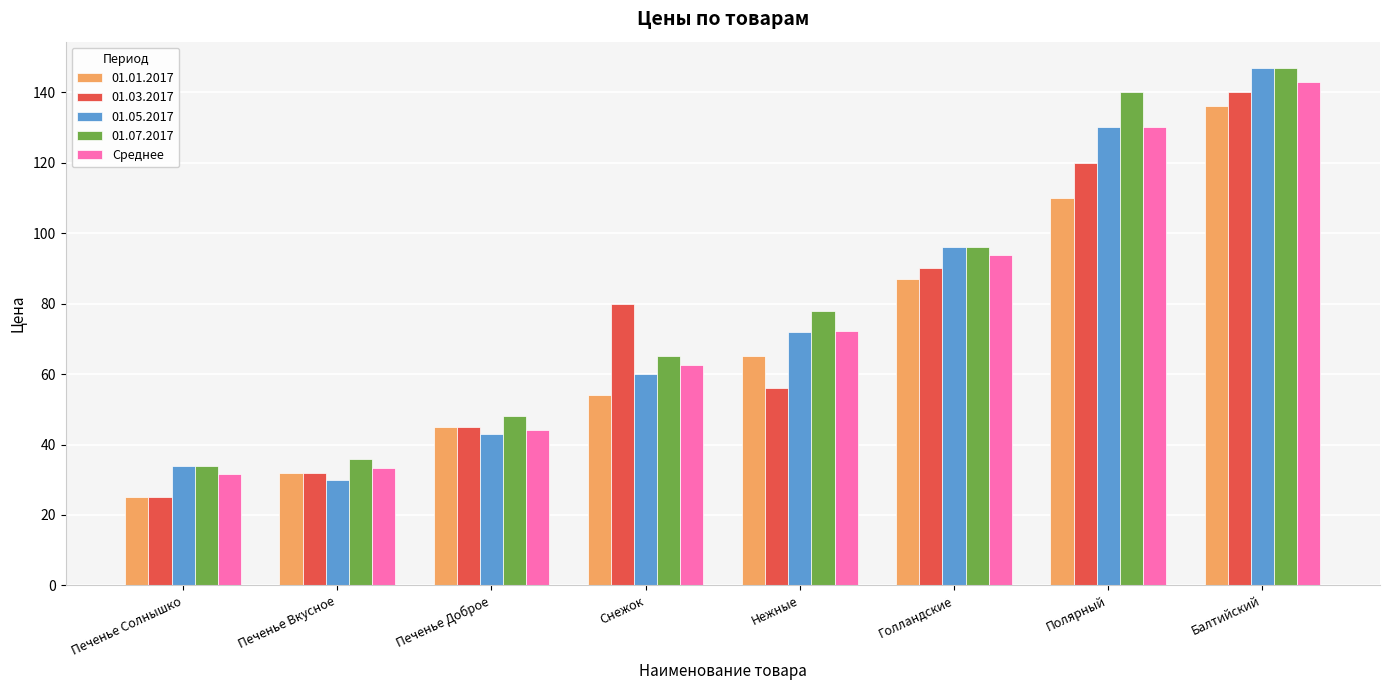

What is the label of the 6th bar from the left?

Голландские